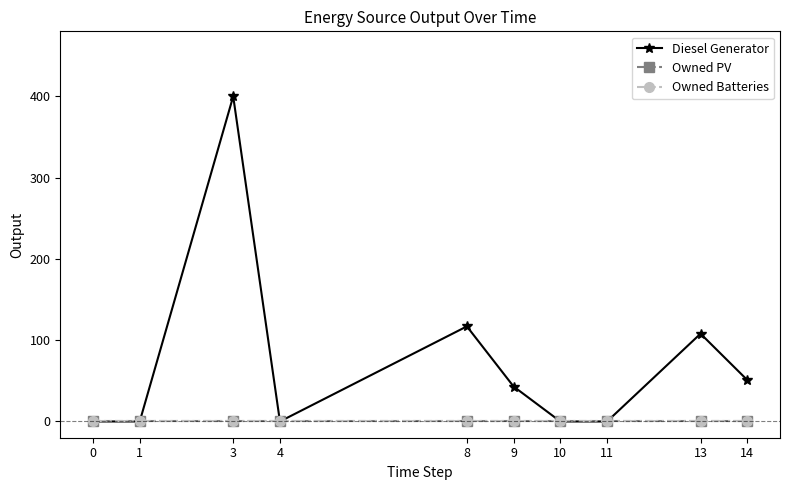

Between 4 and 0, which is larger?

4